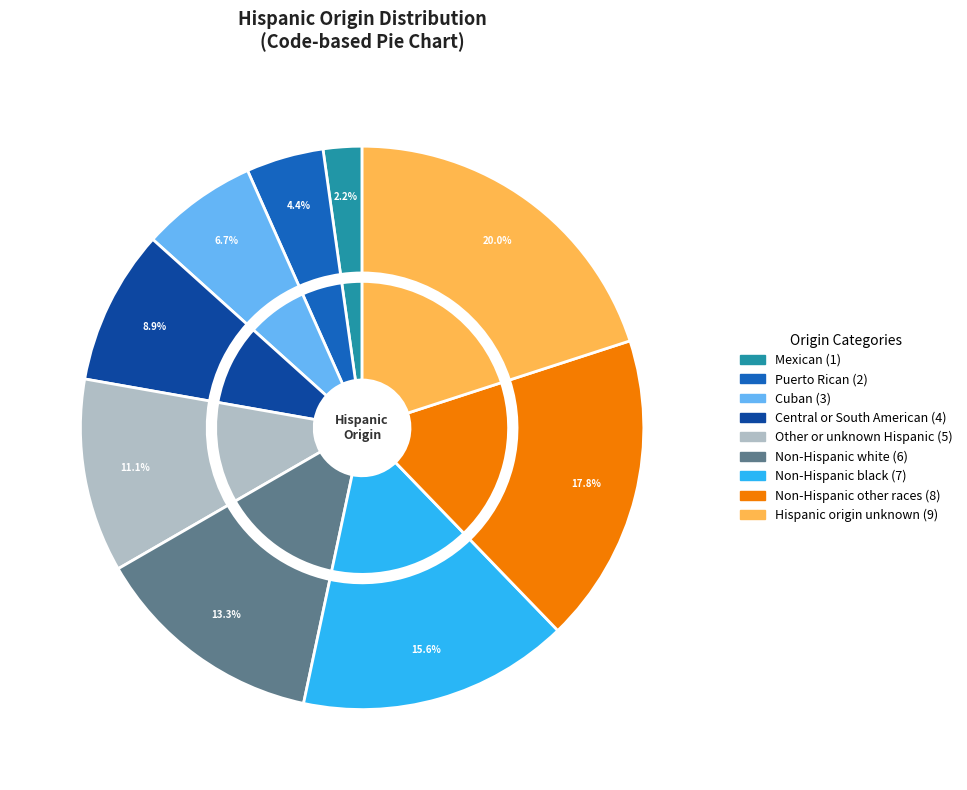

Which category has the biggest portion of the pie?

Hispanic origin unknown